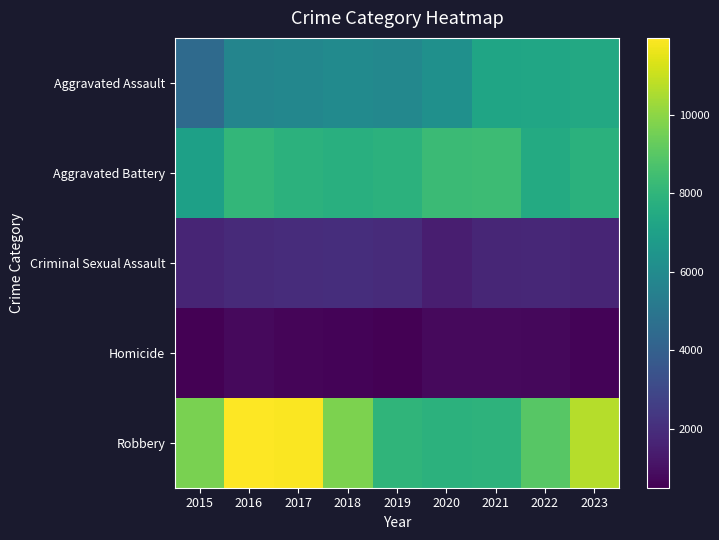

Reading left to right, what are all the values shown in this chart?

Aggravated Assault: 2015=4480	2016=5712	2017=5793	2018=6001	2019=5841	2020=6263	2021=7242	2022=7281	2023=7432
Aggravated Battery: 2015=7019	2016=8086	2017=7845	2018=7735	2019=7857	2020=8319	2021=8347	2022=7489	2023=7825
Criminal Sexual Assault: 2015=1687	2016=1844	2017=1961	2018=2016	2019=1903	2020=1474	2021=1712	2022=1776	2023=1704
Homicide: 2015=496	2016=786	2017=672	2018=588	2019=499	2020=787	2021=804	2022=720	2023=612
Robbery: 2015=9638	2016=11960	2017=11880	2018=9681	2019=7995	2020=7855	2021=7918	2022=8965	2023=10669